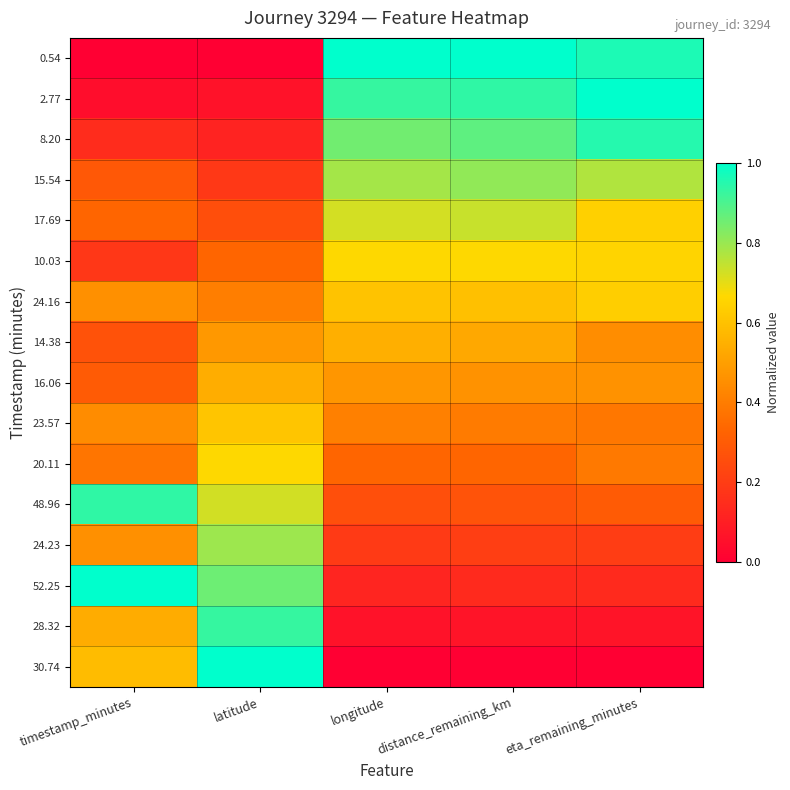

Reading left to right, transcribe all the data shown in this chart.

0.54: timestamp_minutes=0.0	latitude=0.0	longitude=1.0	distance_remaining_km=1.0	eta_remaining_minutes=1.0
2.77: timestamp_minutes=0.0	latitude=0.1	longitude=0.9	distance_remaining_km=0.9	eta_remaining_minutes=1.0
8.20: timestamp_minutes=0.1	latitude=0.1	longitude=0.8	distance_remaining_km=0.9	eta_remaining_minutes=1.0
15.54: timestamp_minutes=0.3	latitude=0.2	longitude=0.8	distance_remaining_km=0.8	eta_remaining_minutes=0.8
17.69: timestamp_minutes=0.3	latitude=0.3	longitude=0.7	distance_remaining_km=0.7	eta_remaining_minutes=0.6
10.03: timestamp_minutes=0.2	latitude=0.3	longitude=0.7	distance_remaining_km=0.7	eta_remaining_minutes=0.7
24.16: timestamp_minutes=0.5	latitude=0.4	longitude=0.6	distance_remaining_km=0.6	eta_remaining_minutes=0.6
14.38: timestamp_minutes=0.3	latitude=0.5	longitude=0.5	distance_remaining_km=0.5	eta_remaining_minutes=0.4
16.06: timestamp_minutes=0.3	latitude=0.5	longitude=0.5	distance_remaining_km=0.5	eta_remaining_minutes=0.5
23.57: timestamp_minutes=0.4	latitude=0.6	longitude=0.4	distance_remaining_km=0.4	eta_remaining_minutes=0.4
20.11: timestamp_minutes=0.4	latitude=0.7	longitude=0.3	distance_remaining_km=0.3	eta_remaining_minutes=0.4
48.96: timestamp_minutes=0.9	latitude=0.7	longitude=0.3	distance_remaining_km=0.3	eta_remaining_minutes=0.3
24.23: timestamp_minutes=0.5	latitude=0.8	longitude=0.2	distance_remaining_km=0.2	eta_remaining_minutes=0.2
52.25: timestamp_minutes=1.0	latitude=0.9	longitude=0.1	distance_remaining_km=0.1	eta_remaining_minutes=0.1
28.32: timestamp_minutes=0.5	latitude=0.9	longitude=0.1	distance_remaining_km=0.1	eta_remaining_minutes=0.1
30.74: timestamp_minutes=0.6	latitude=1.0	longitude=0.0	distance_remaining_km=0.0	eta_remaining_minutes=0.0